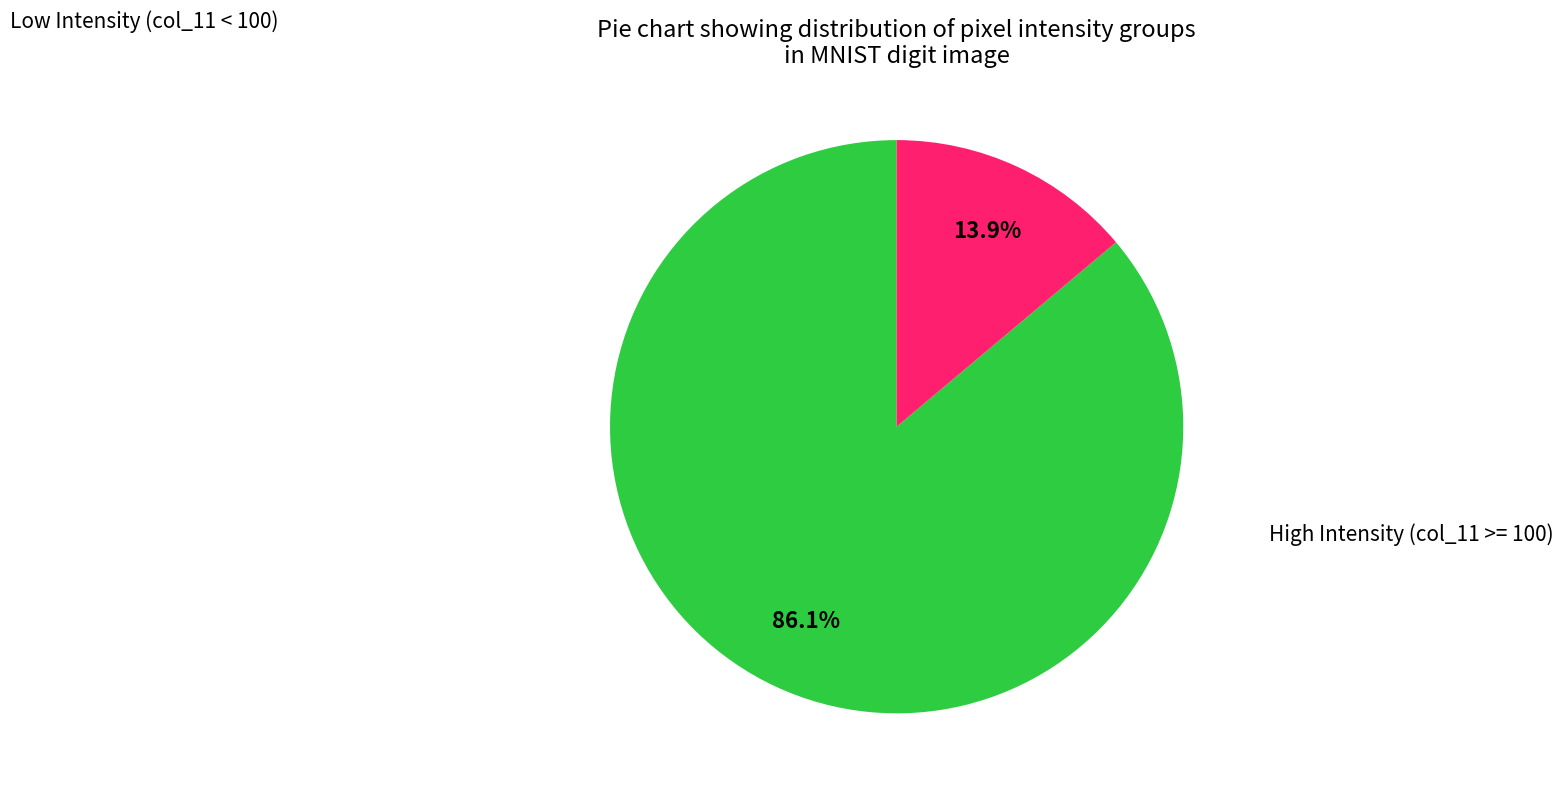

Is there any slice that represents more than half of the pie?

Yes